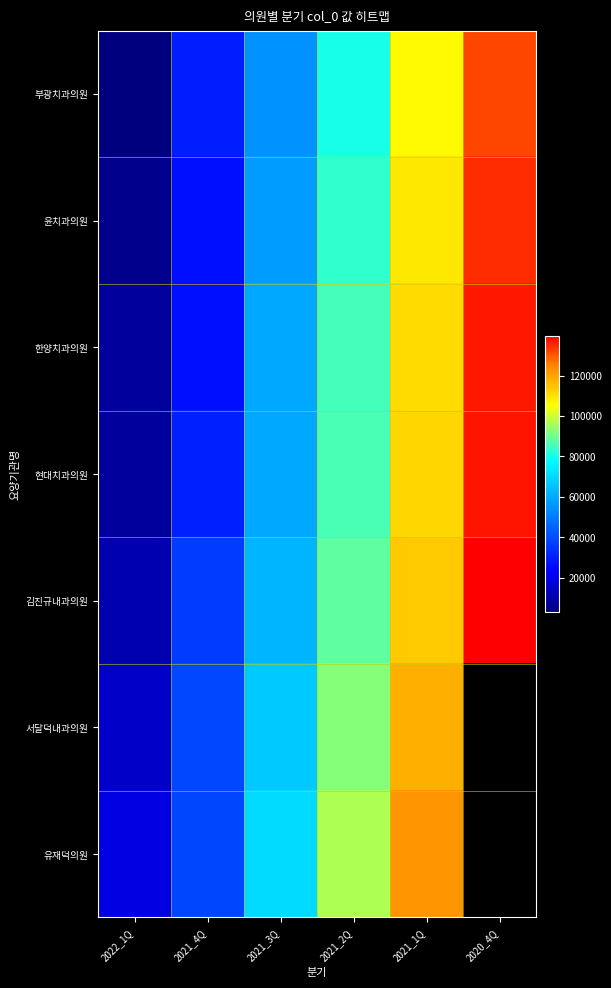

Which category has the highest value in the 김진규내과의원 series?

2020_4Q